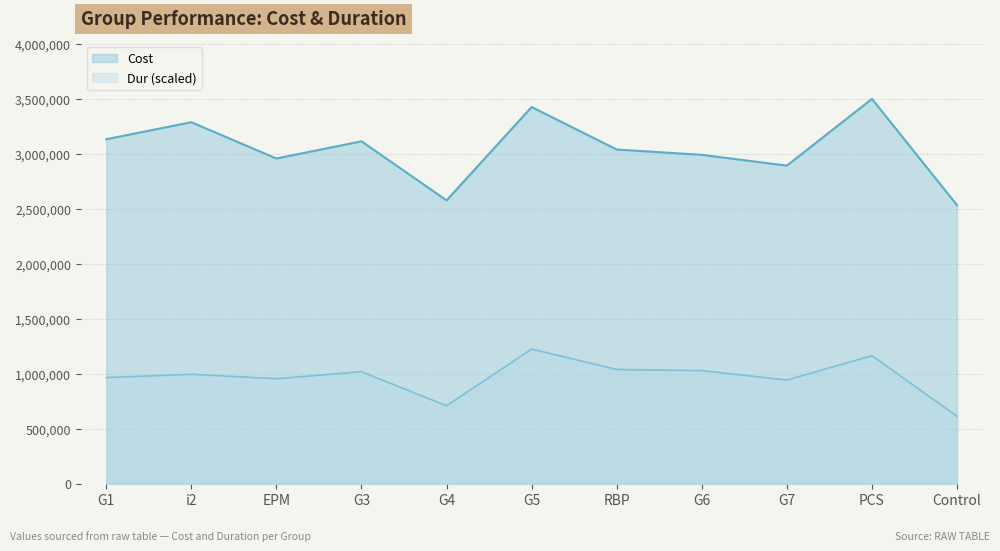

What is the sum of all Cost values?

33491777.0